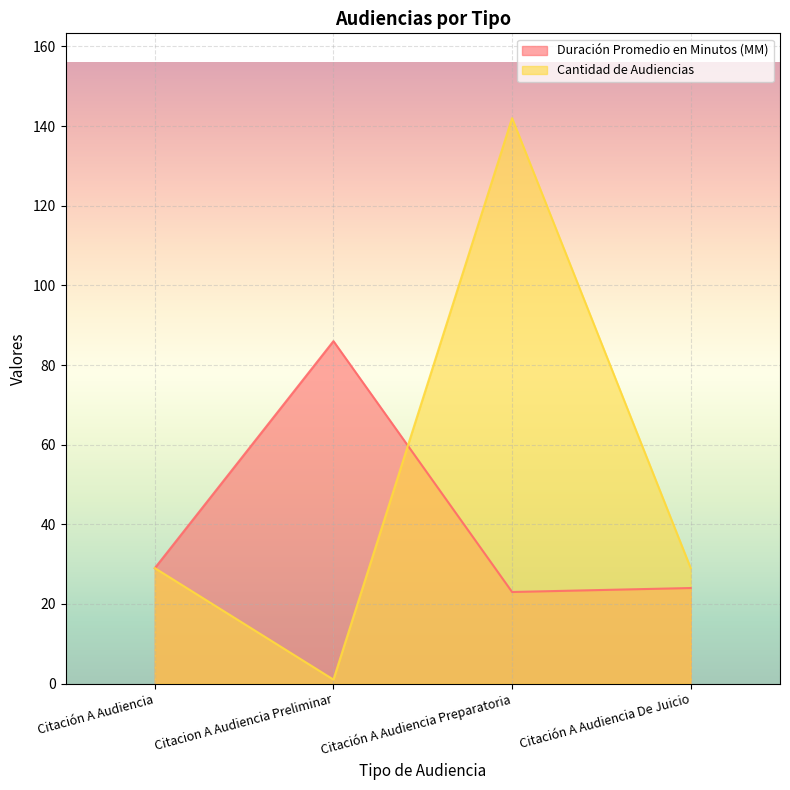

How many lines are shown in the chart?

2